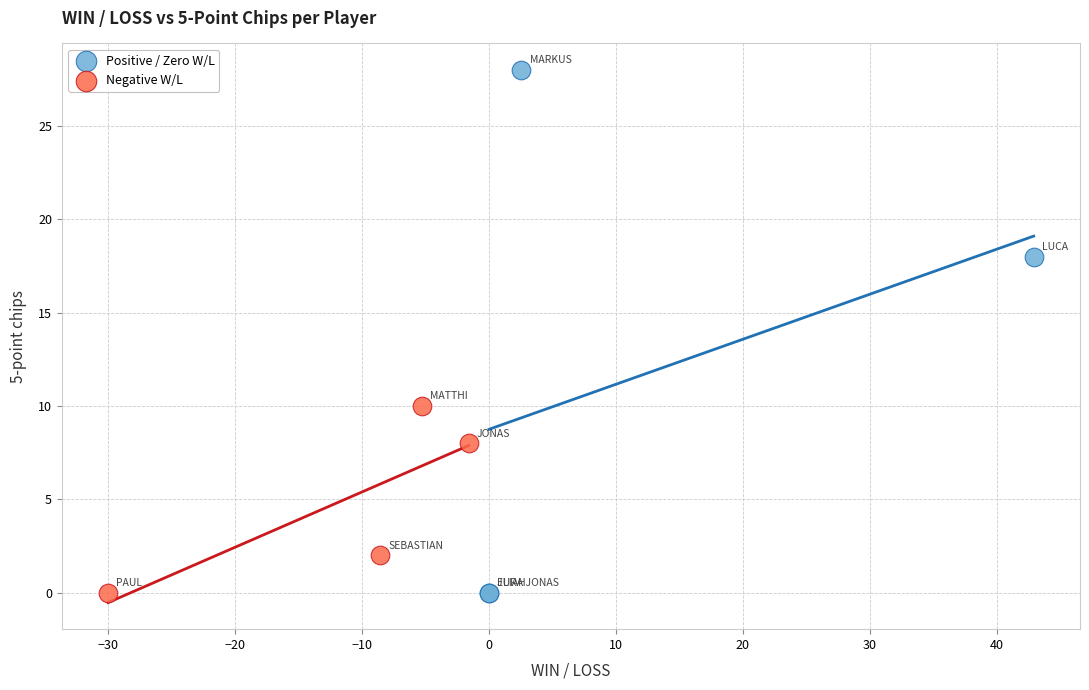

Which series has the largest Y range (max minus min)?

Positive / Zero W/L